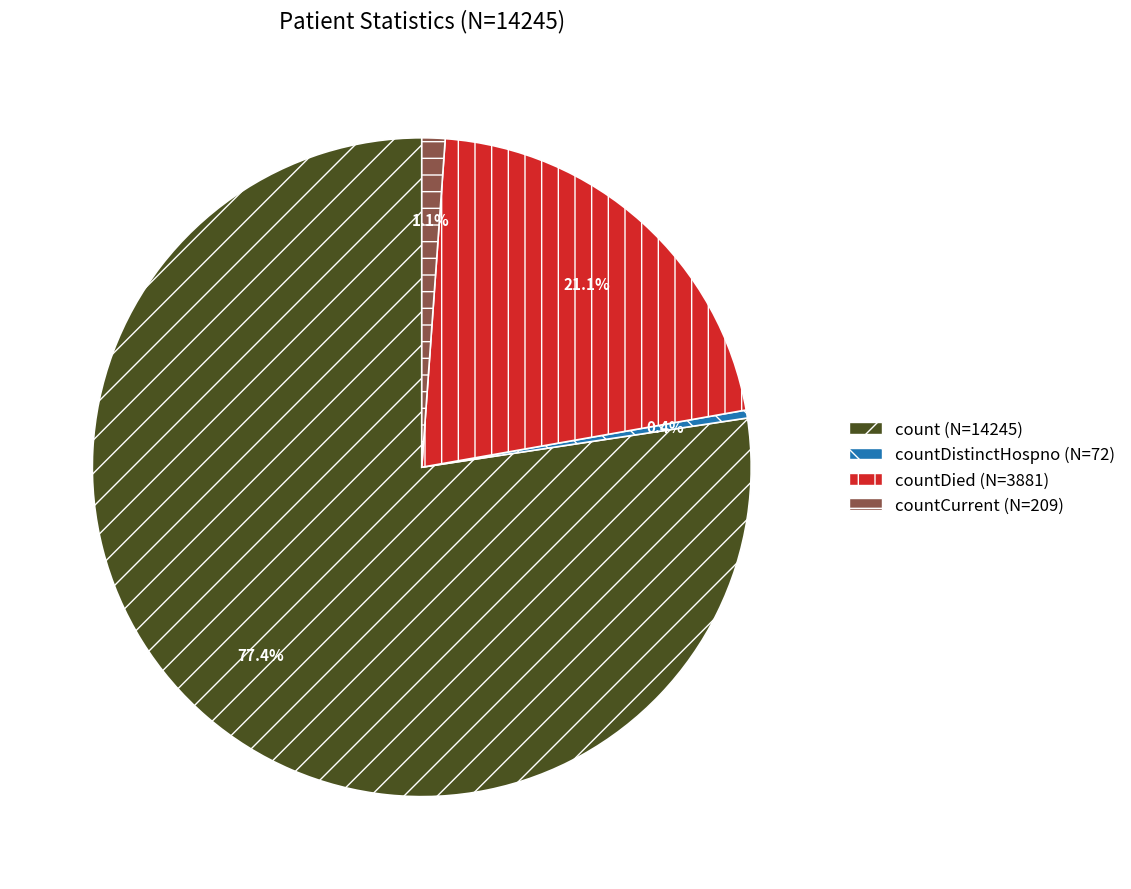

Does any single category account for the majority?

Yes